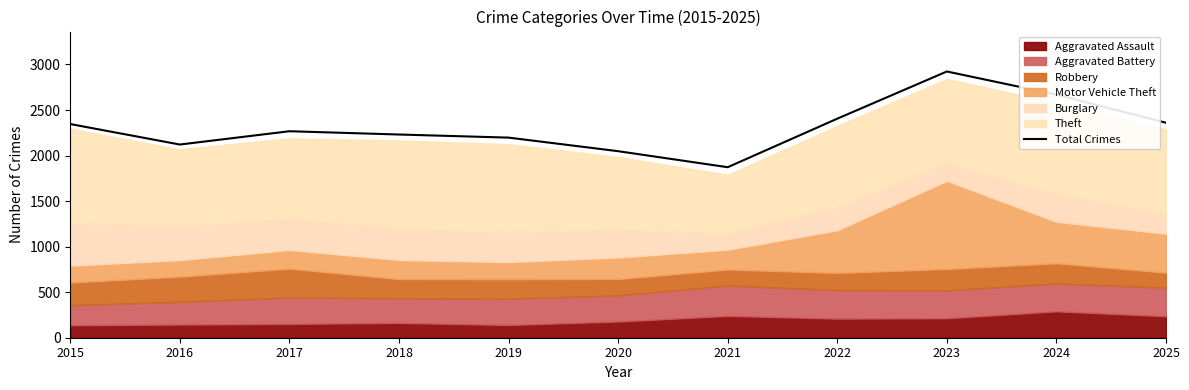

Rank the categories by value from lowest to highest.

2021, 2020, 2016, 2019, 2018, 2017, 2015, 2025, 2022, 2024, 2023